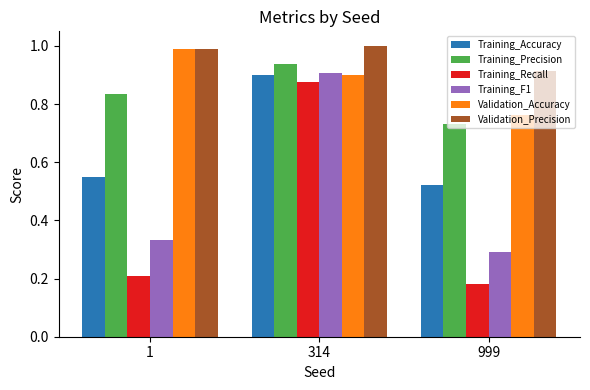

How many groups of bars are there?

3